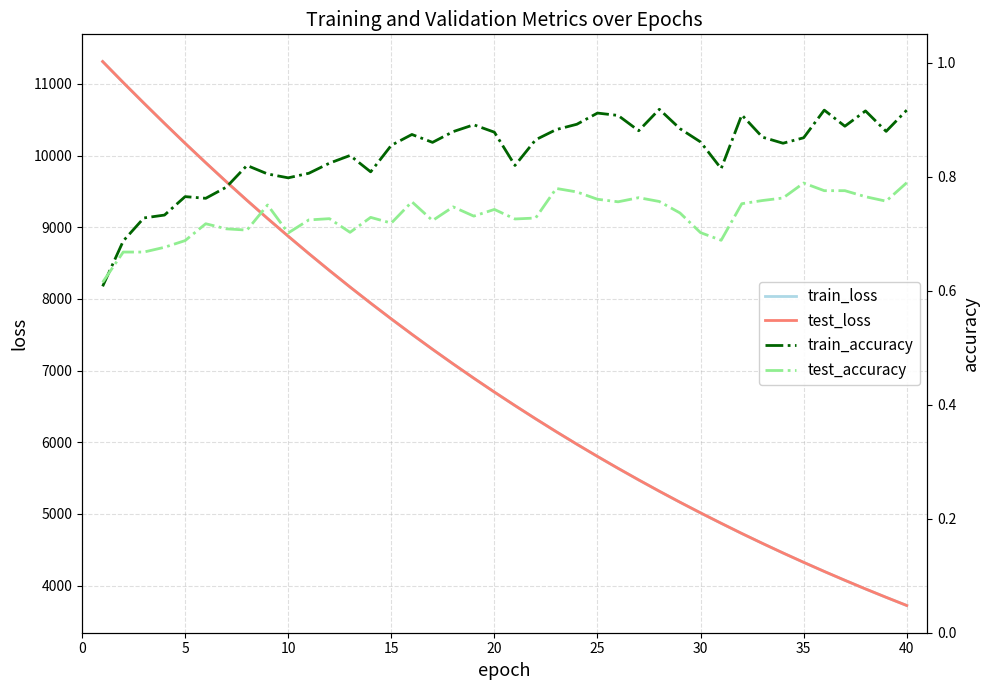

Which series has the largest total across all categories?

test_loss